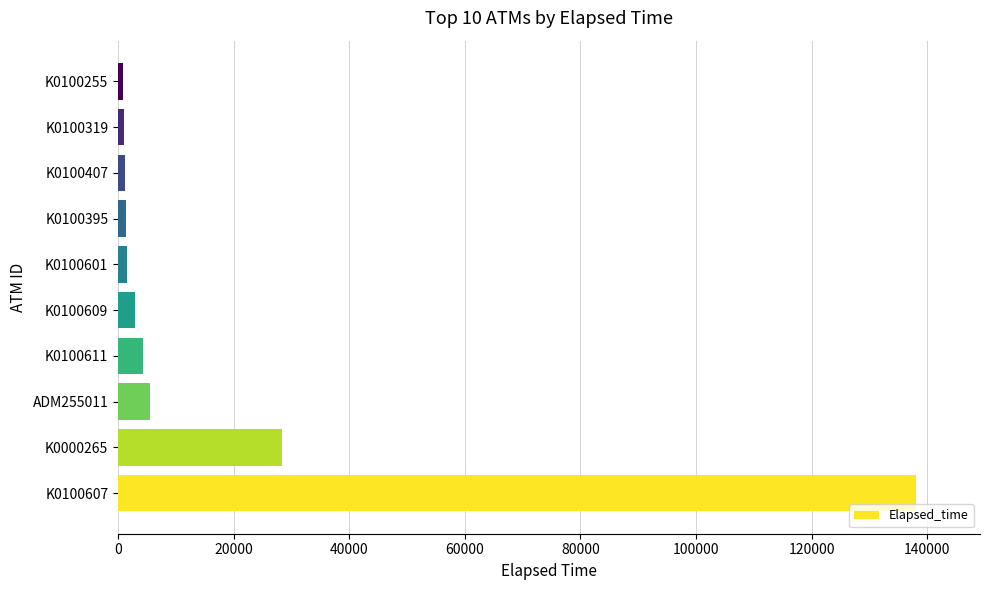

Where is the data nearest to the value 69500?

K0000265